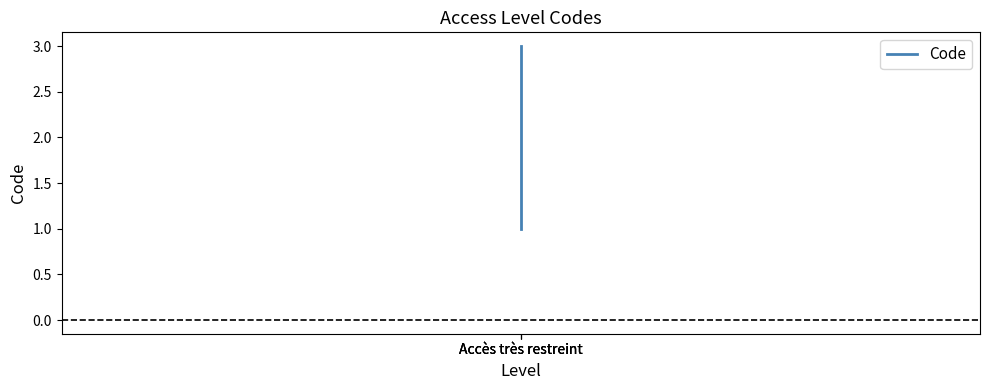

Which has a higher value, Accès très restreint or Accès très restreint?

Accès très restreint